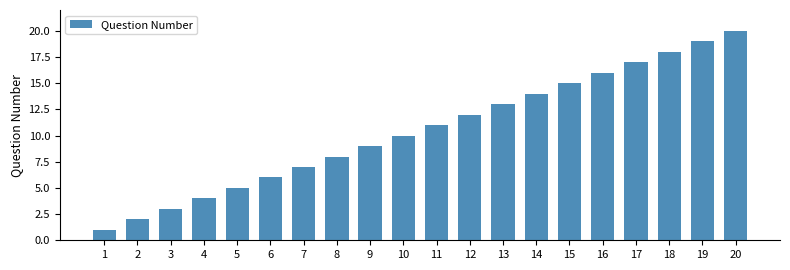

Reading left to right, transcribe all the data shown in this chart.

1=1	2=2	3=3	4=4	5=5	6=6	7=7	8=8	9=9	10=10	11=11	12=12	13=13	14=14	15=15	16=16	17=17	18=18	19=19	20=20